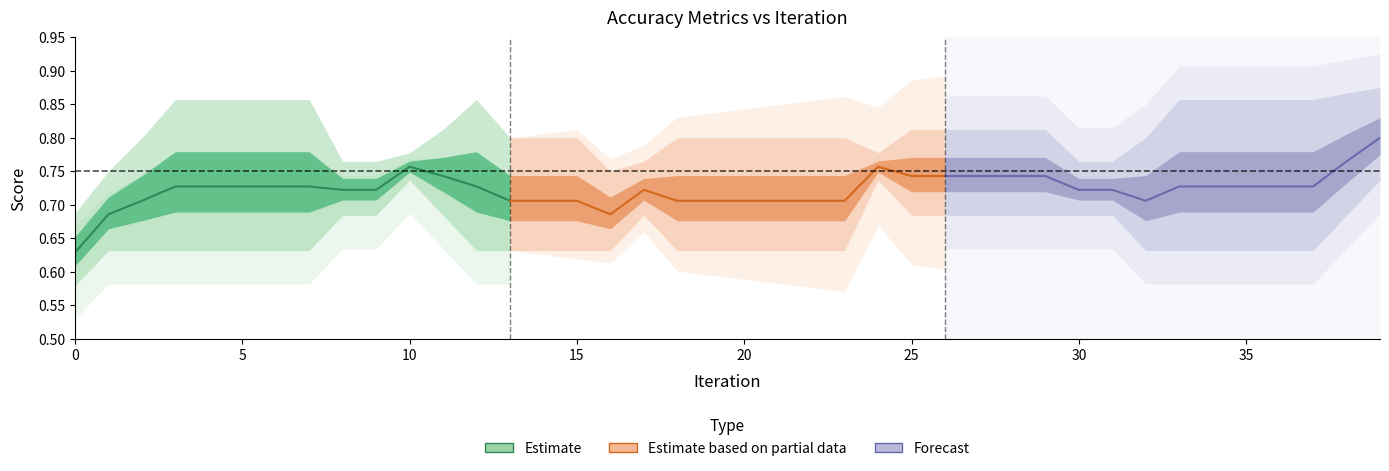

What is the difference between the second highest and minimum values in the Estimate based on partial data series?

0.1